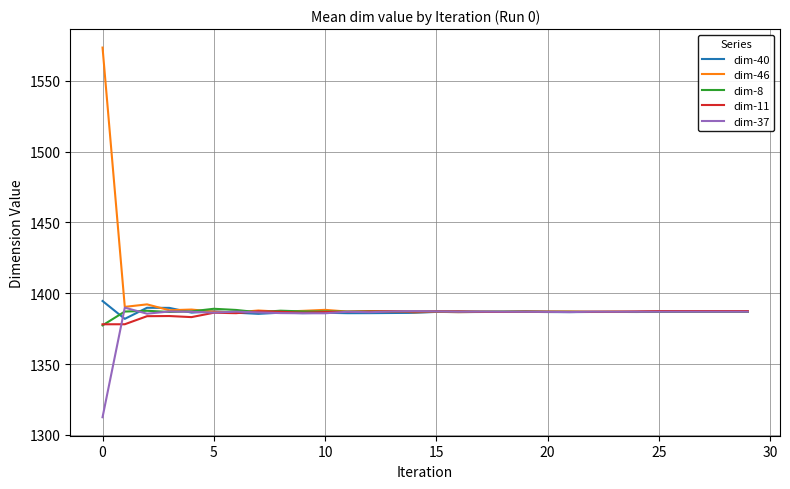

Which series has the largest range (max minus min)?

dim-46